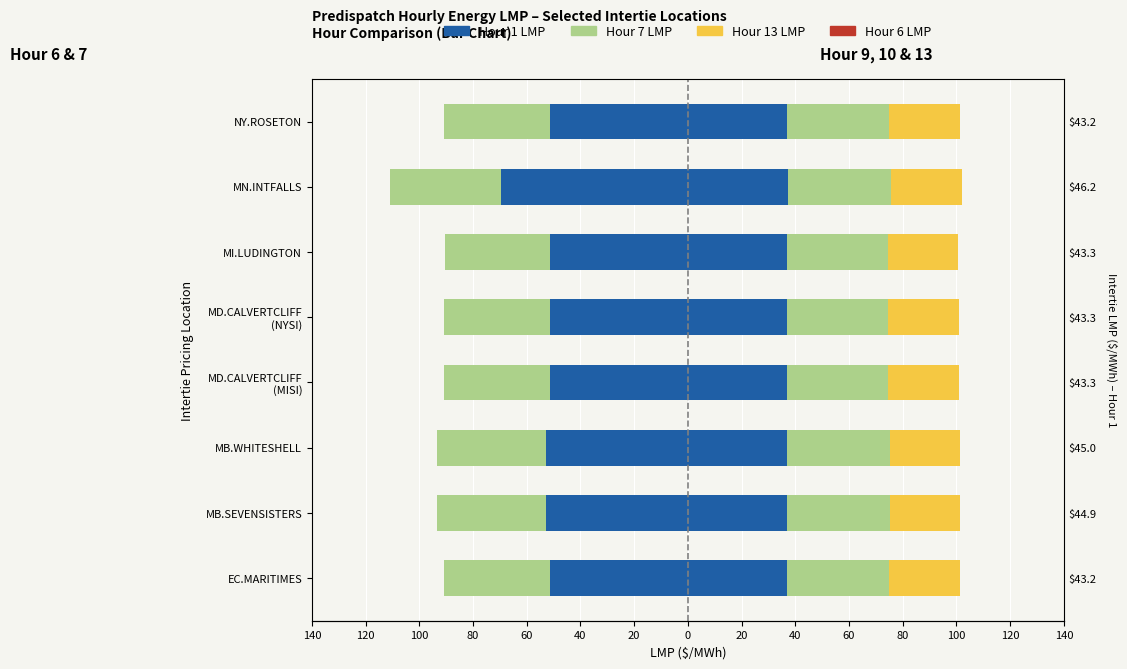

What is the approximate value of Hour 13 LMP at MD.CALVERTCLIFF (MISI)?

26.3